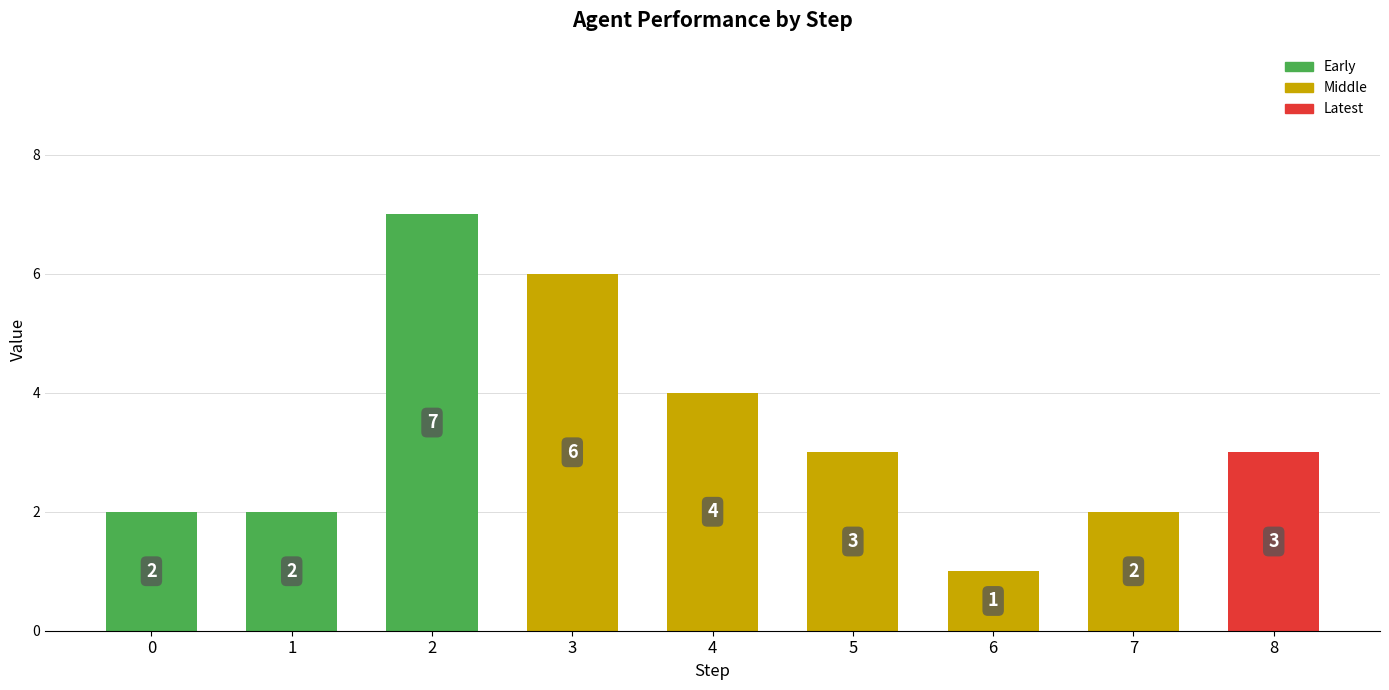

What is the value of the 2nd bar from the left?

2